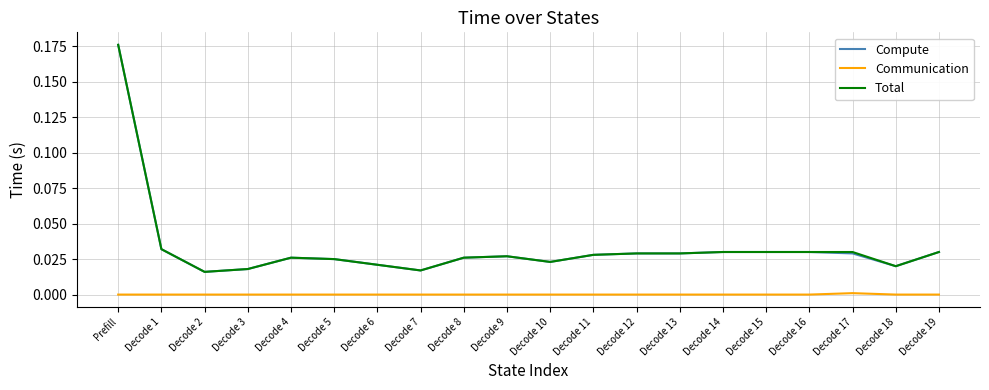

True or false: Communication and Total intersect in this chart.

False